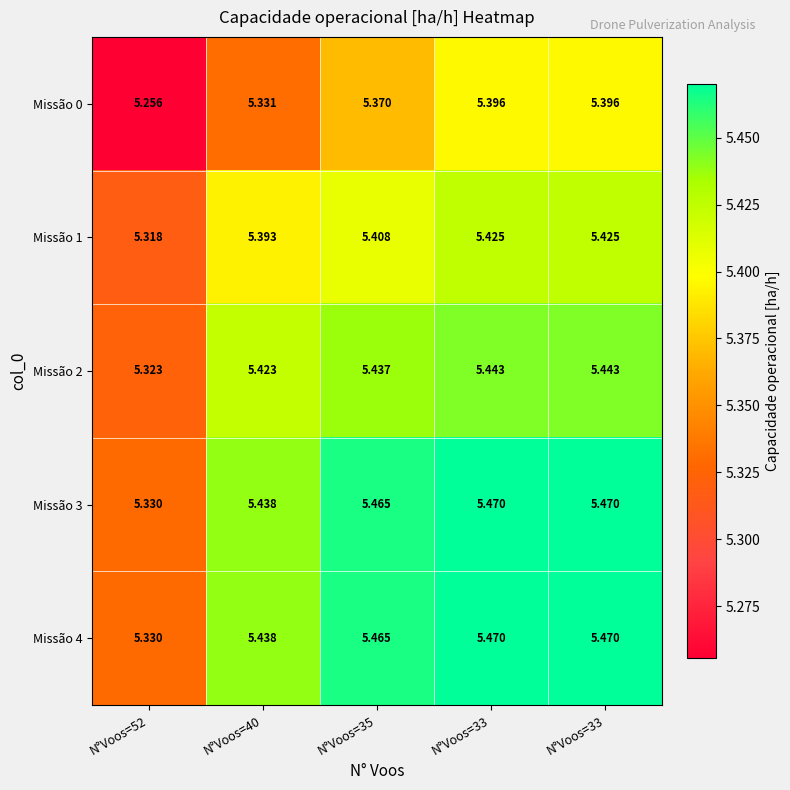

Count the number of categories in the chart.

5